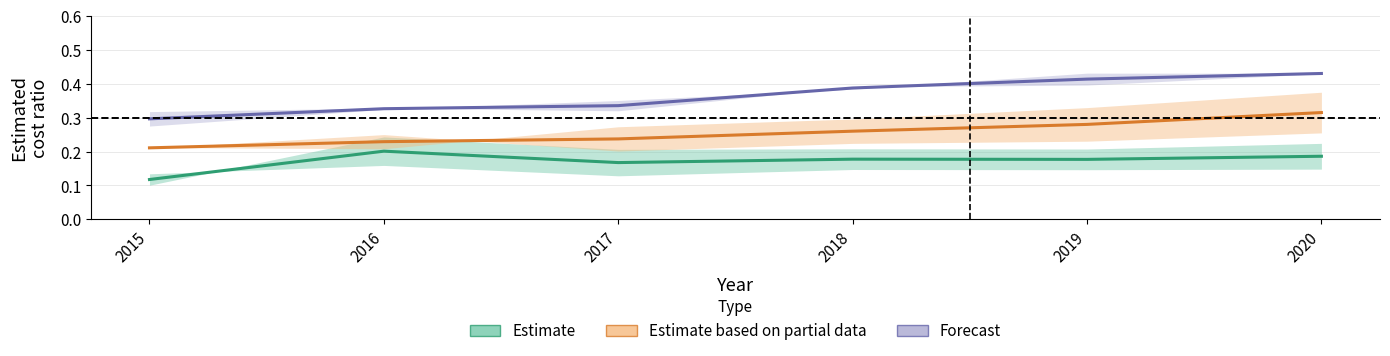

The Forecast series shows 0.1 at 2020. True or false?

False